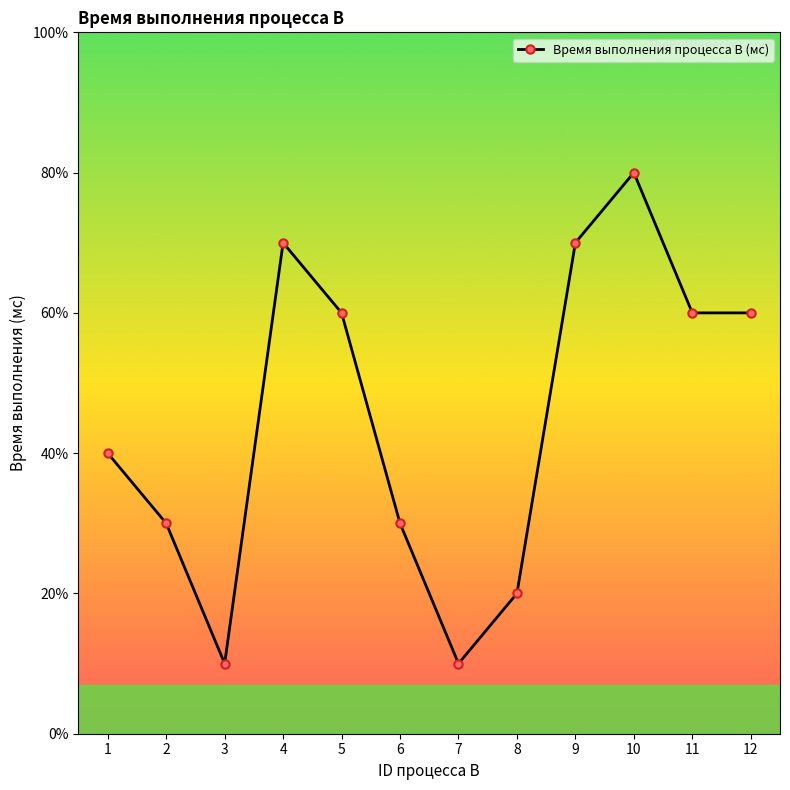

Does the chart have visible grid lines?

No